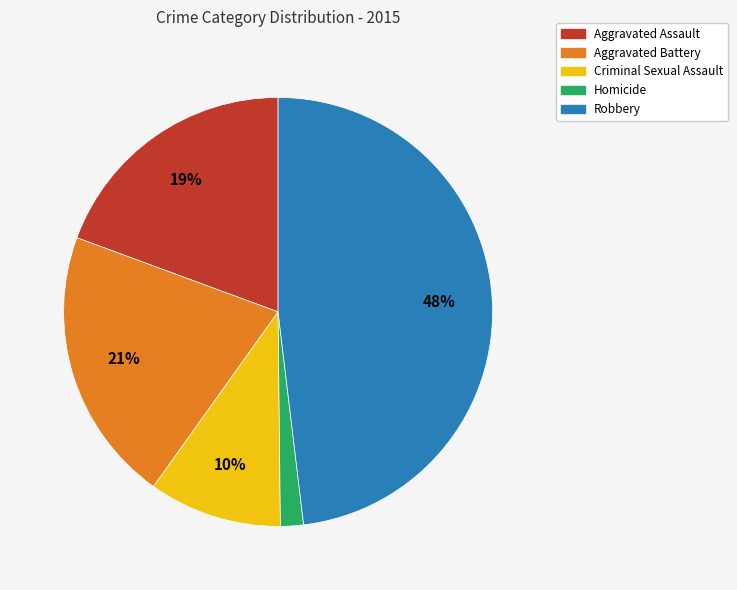

True or false: Aggravated Battery accounts for 21% of the total.

True